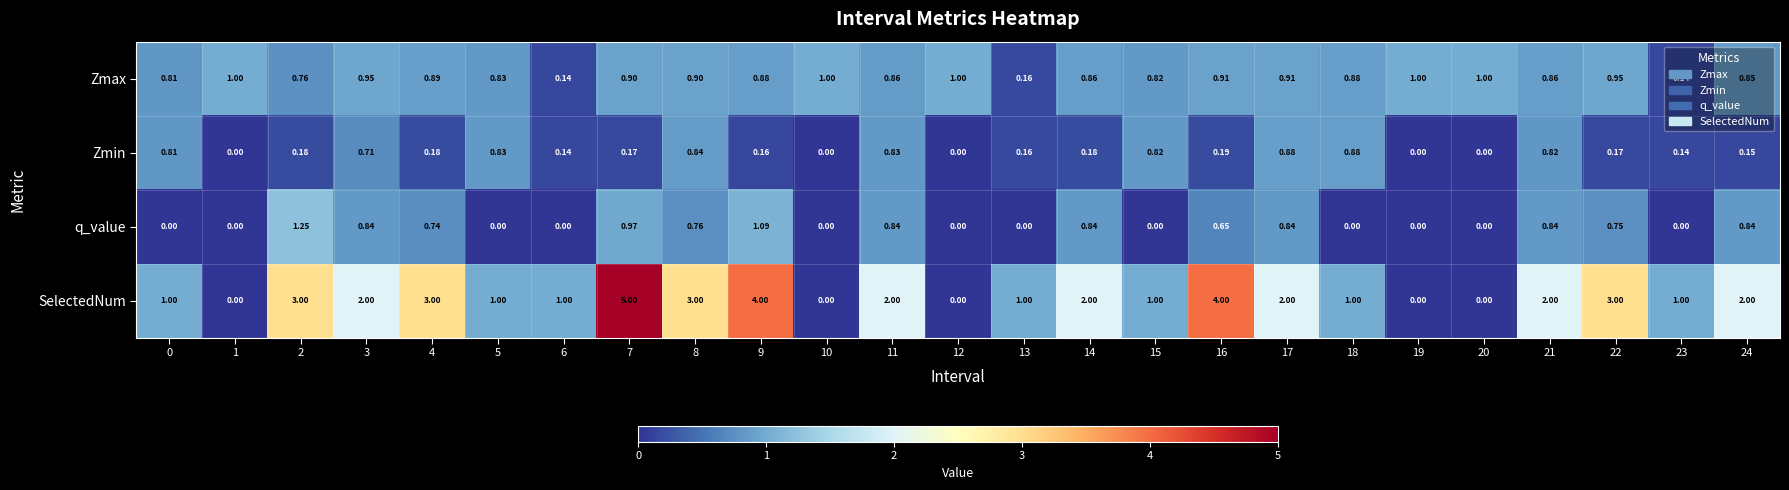

Which series changed the most between 2 and 3?

SelectedNum